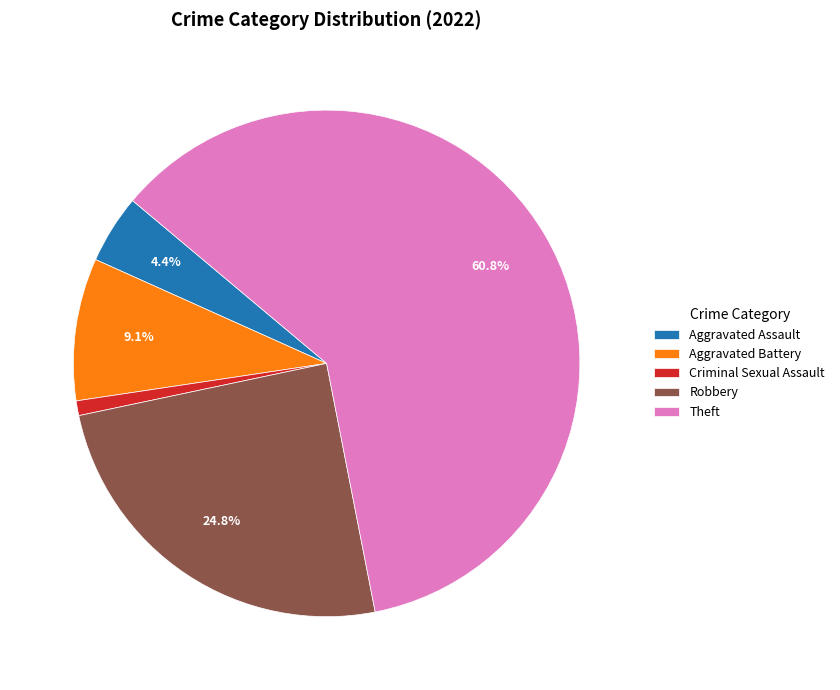

Does Aggravated Assault account for over 50% of the chart?

No